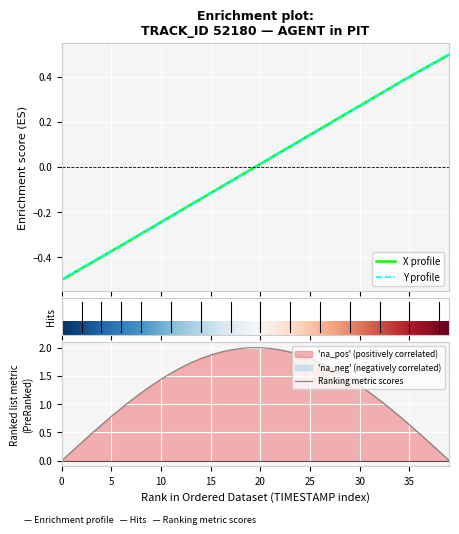

What is the difference between the X values at 15 and 35?

0.5